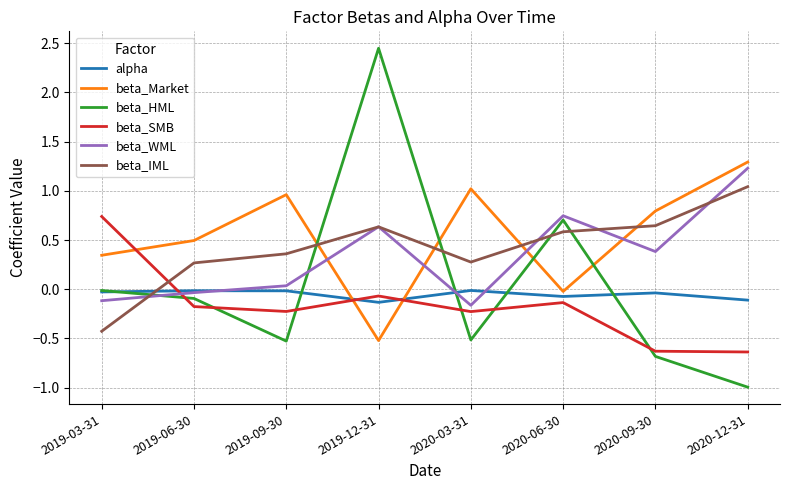

What are all the series names shown in the legend?

alpha, beta_Market, beta_HML, beta_SMB, beta_WML, beta_IML